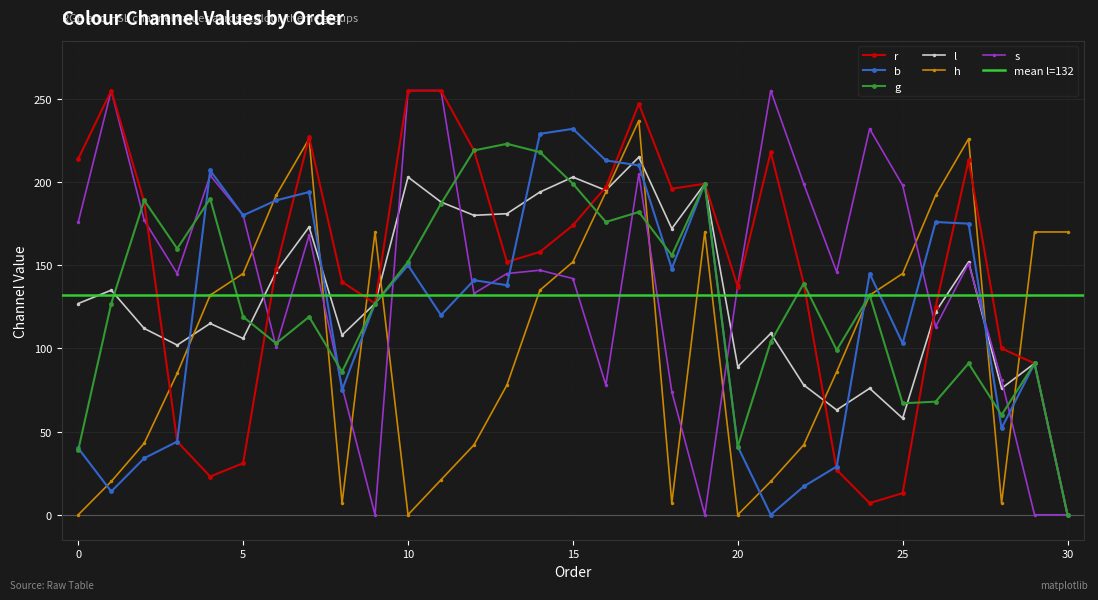

How many values in the h series exceed 132?

14